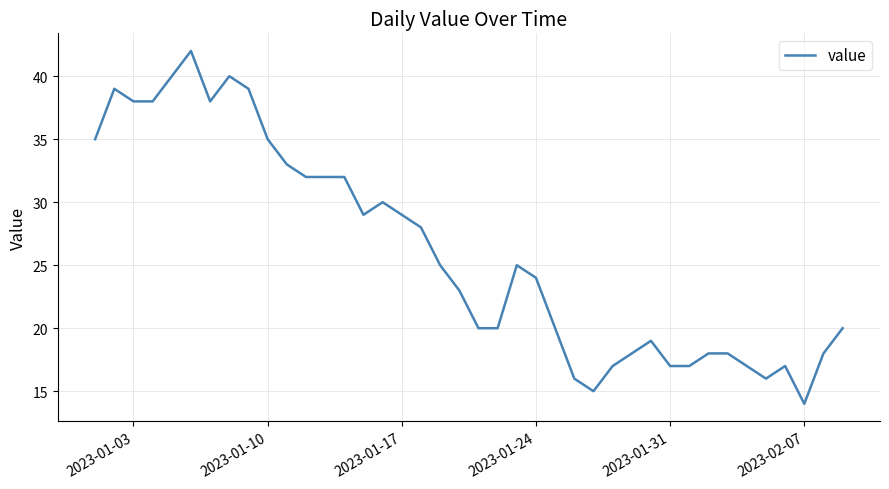

What is the average value?

26